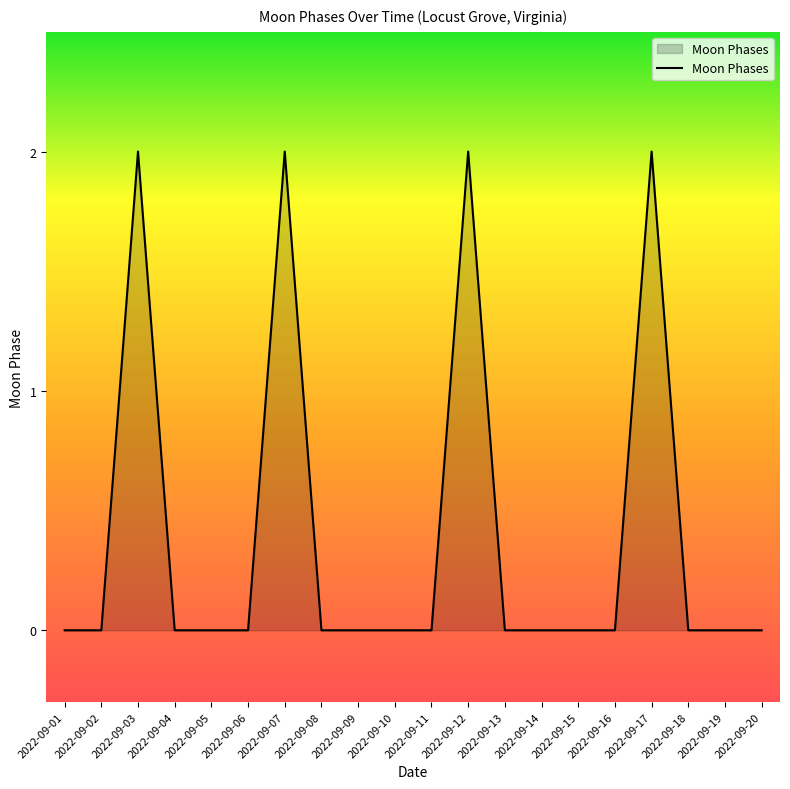

The value at 2022-09-08 is -1. True or false?

False